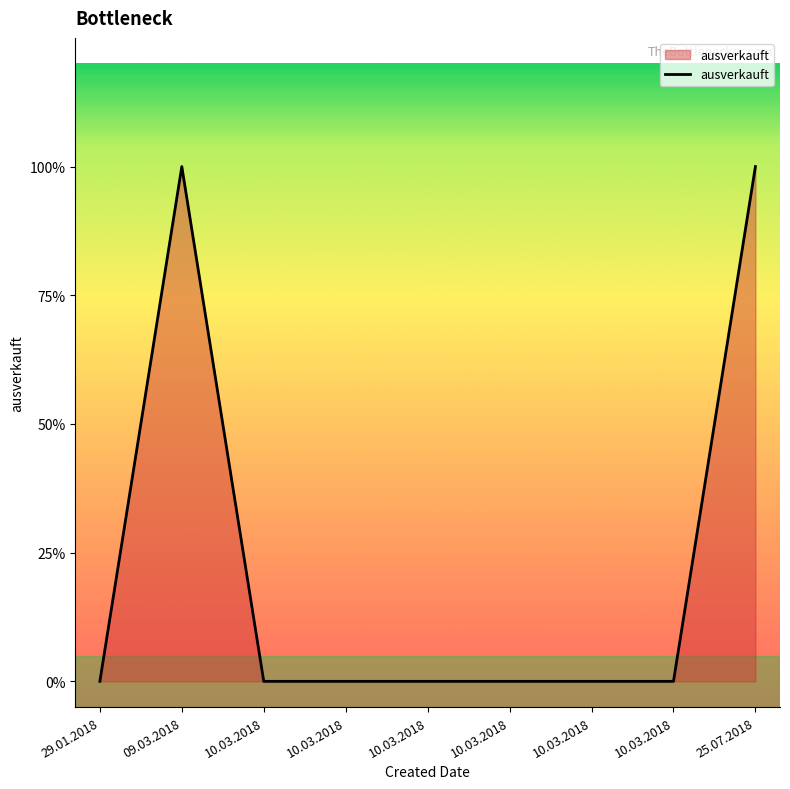

The chart shows a value of 0 at 10.03.2018. True or false?

False